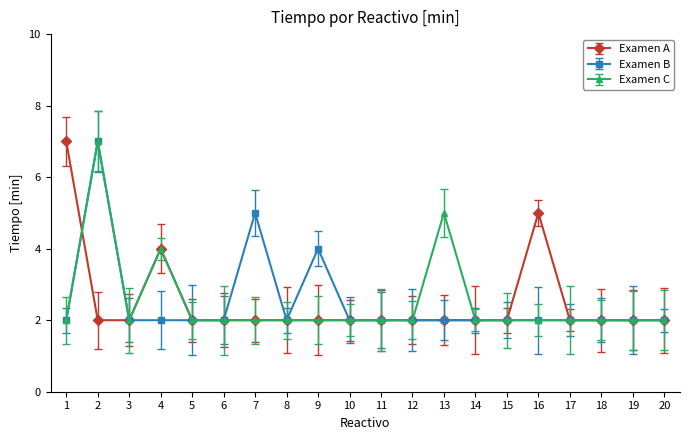

Is it true that Examen B equals 3 at 15?

False